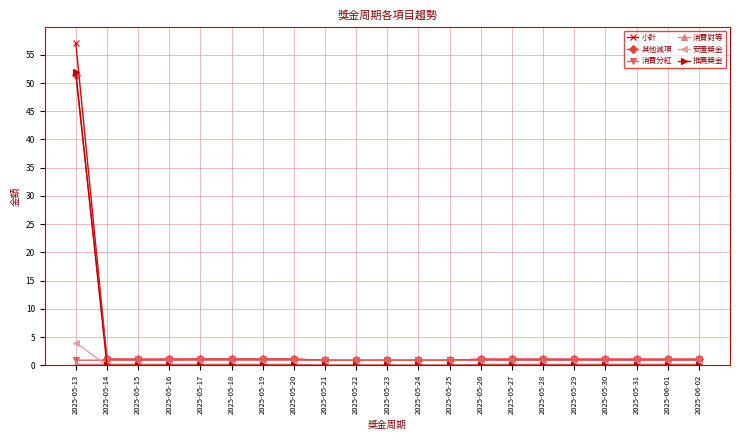

True or false: 推薦獎金 has a value of 0.0 at 2025-06-01.

True